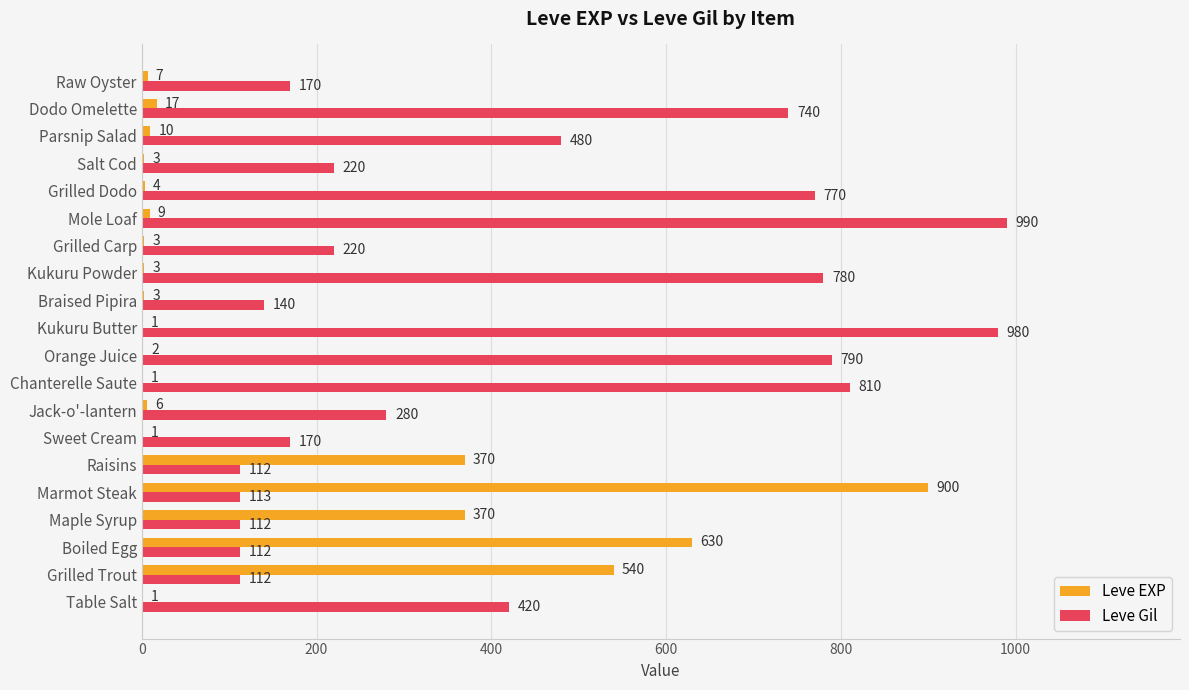

What is the sum of all Leve Gil values?

8521